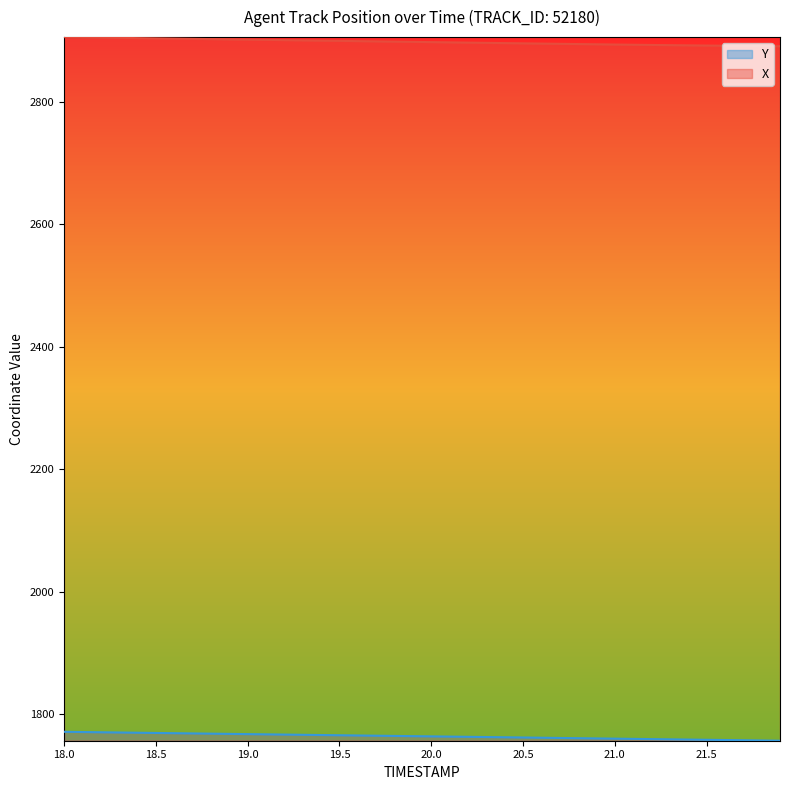

At which label does Y first exceed 1764?

18.0